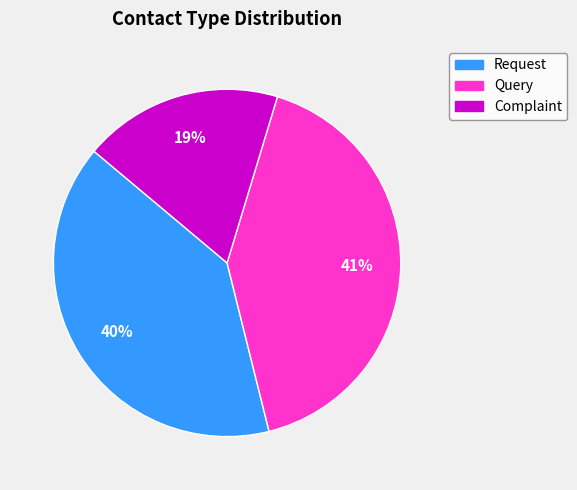

Which category has the smallest portion of the pie?

Complaint